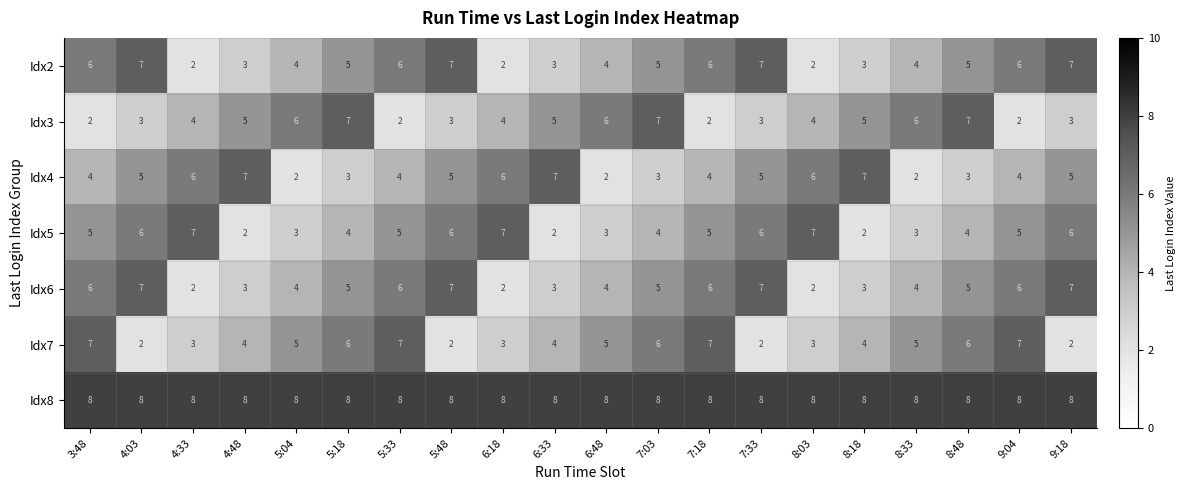

What is the sum of all Idx8 values?

160